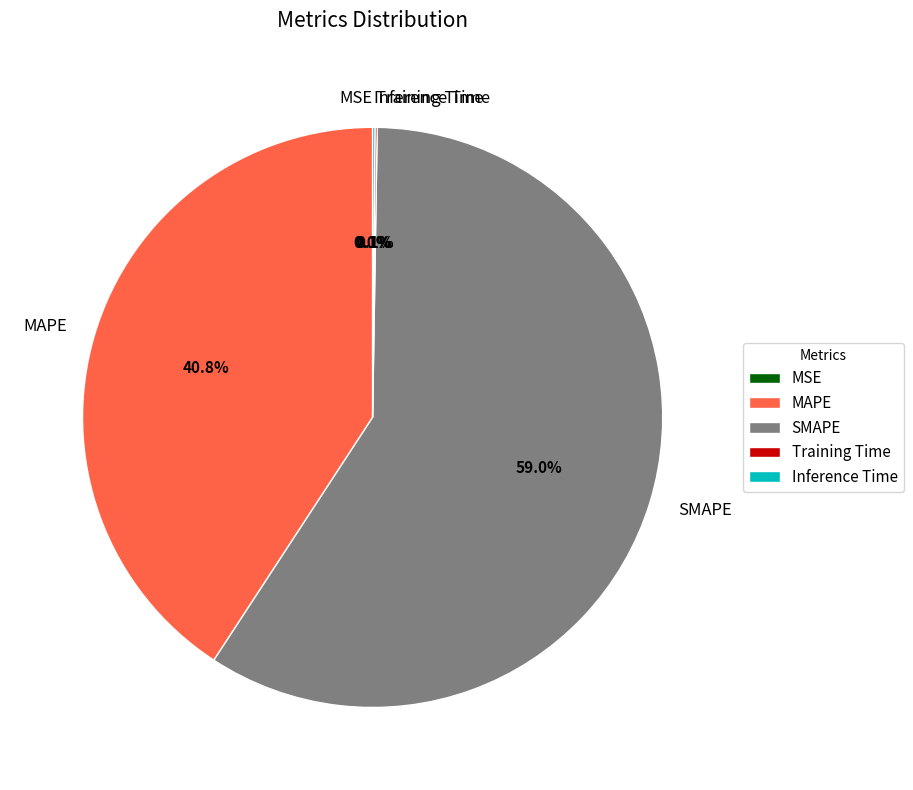

Is SMAPE the majority of the pie?

Yes